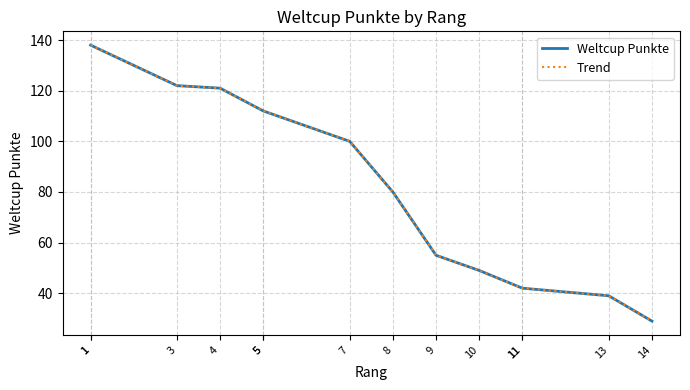

True or false: Weltcup Punkte and Trend cross at least once.

False